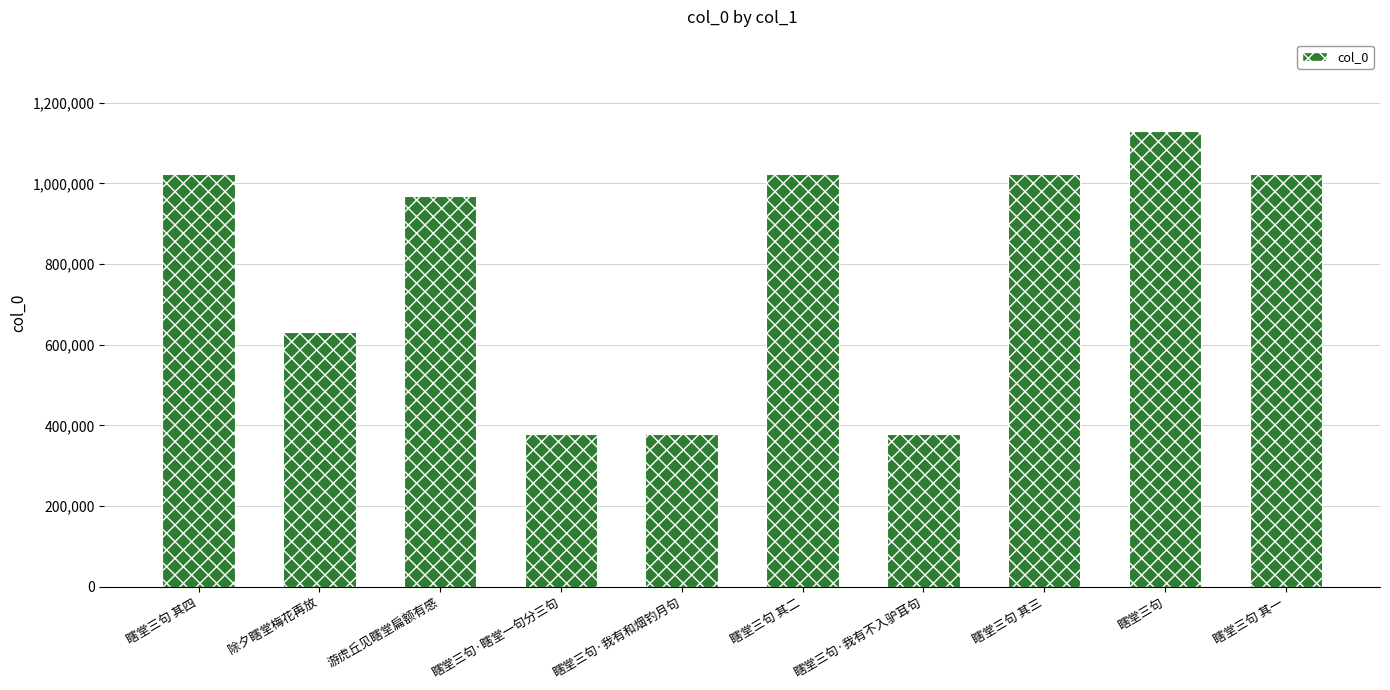

Approximately how many times larger is the value at 瞎堂三句 compared to 瞎堂三句 其三?

1.1